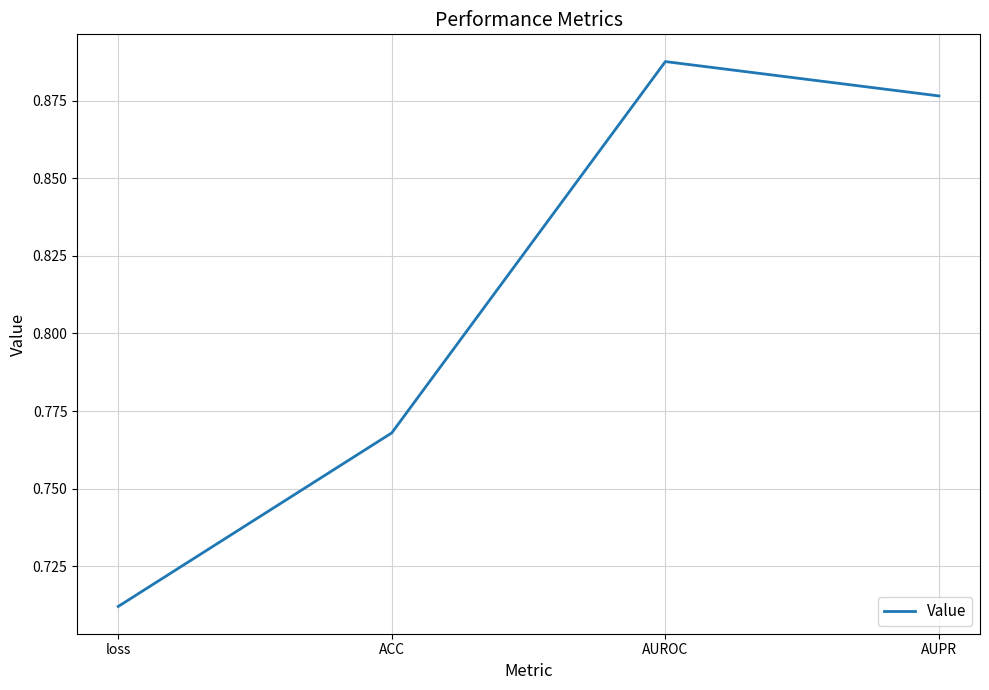

At which category does the chart reach its peak across all series?

AUROC